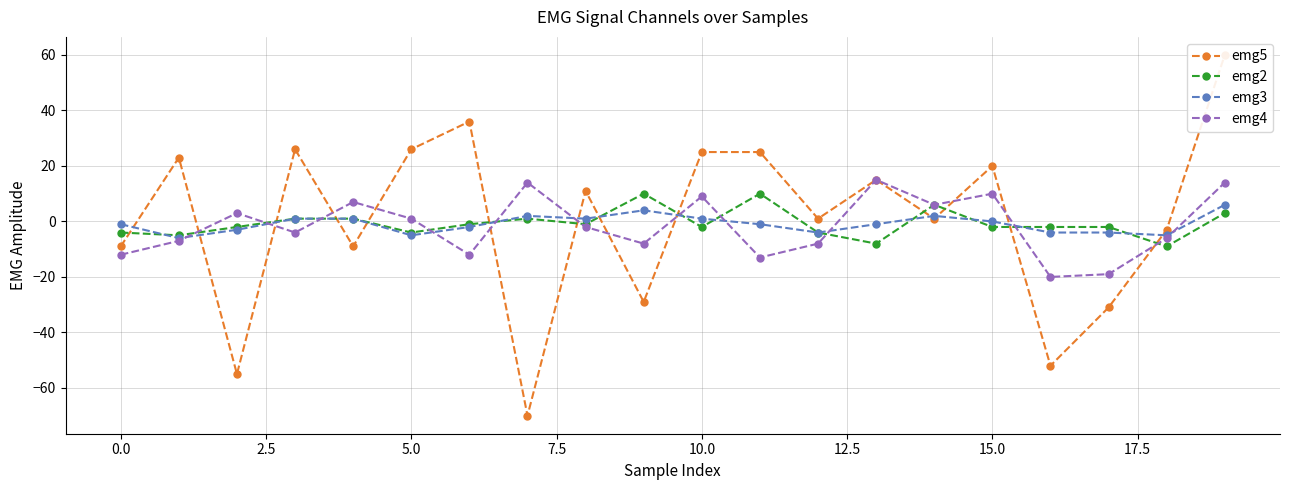

What is the difference between the maximum and minimum values in the emg3 series?

12